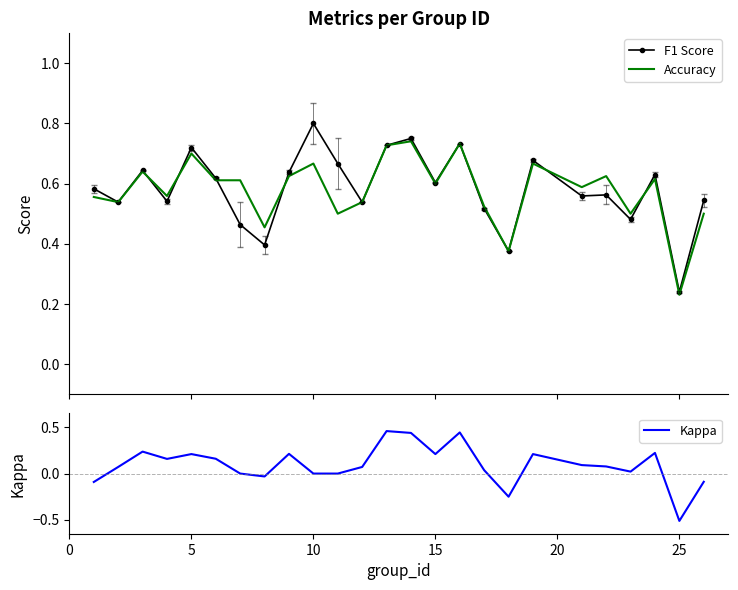

What is the minimum value for Kappa?

-0.5